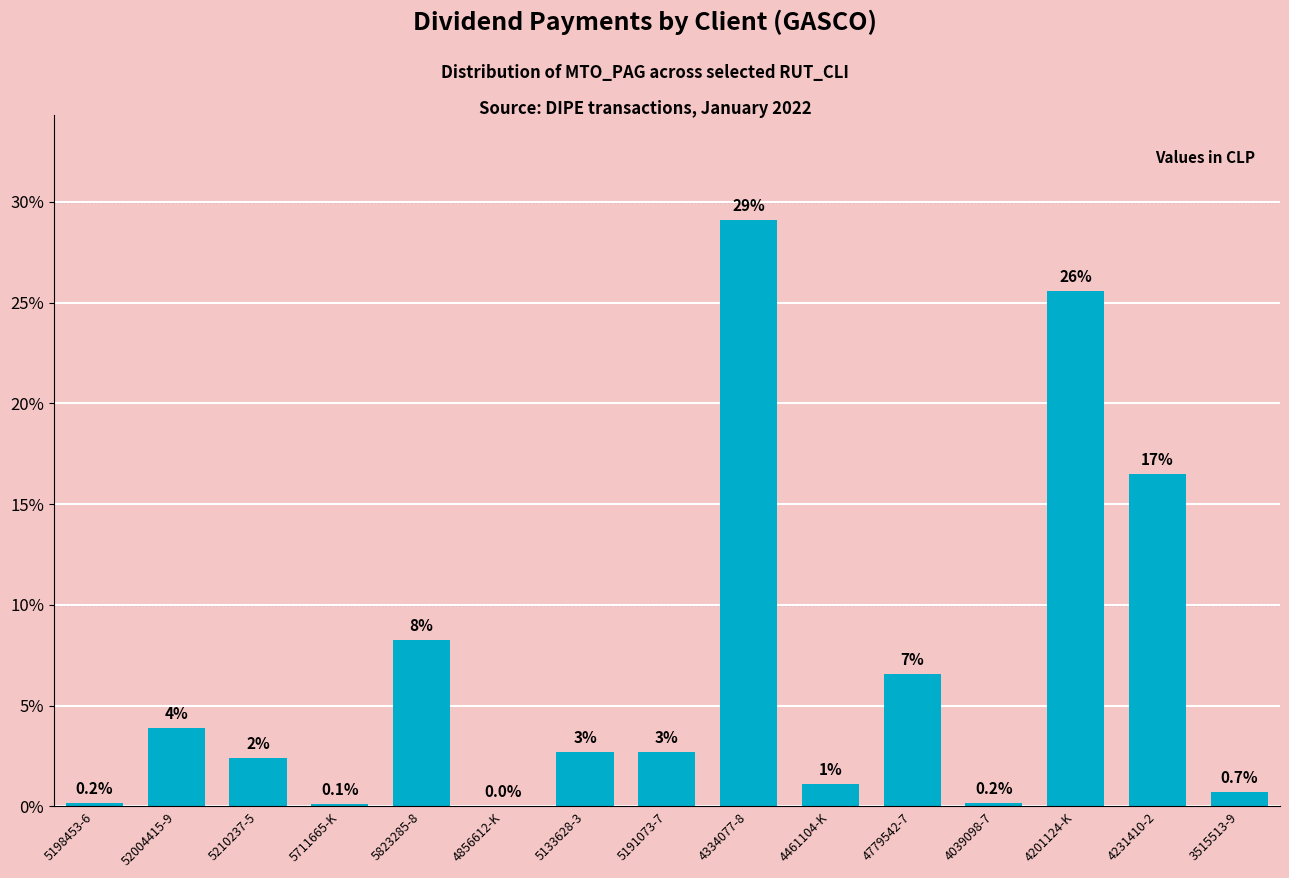

Approximately how many times larger is the value at 5133628-3 compared to 52004415-9?

0.7